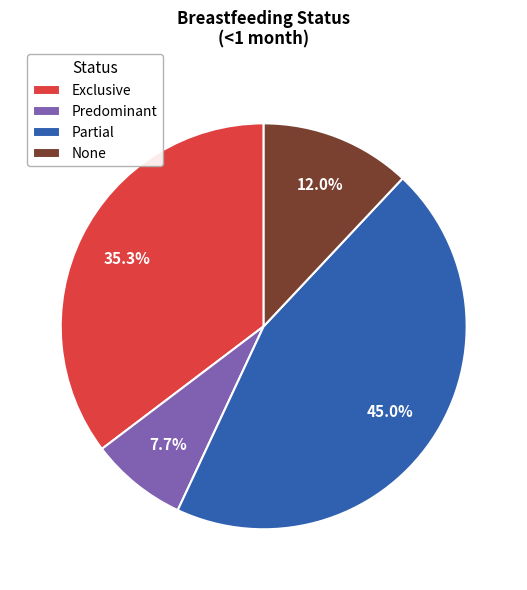

To the nearest percent, what is the average slice percentage?

25%